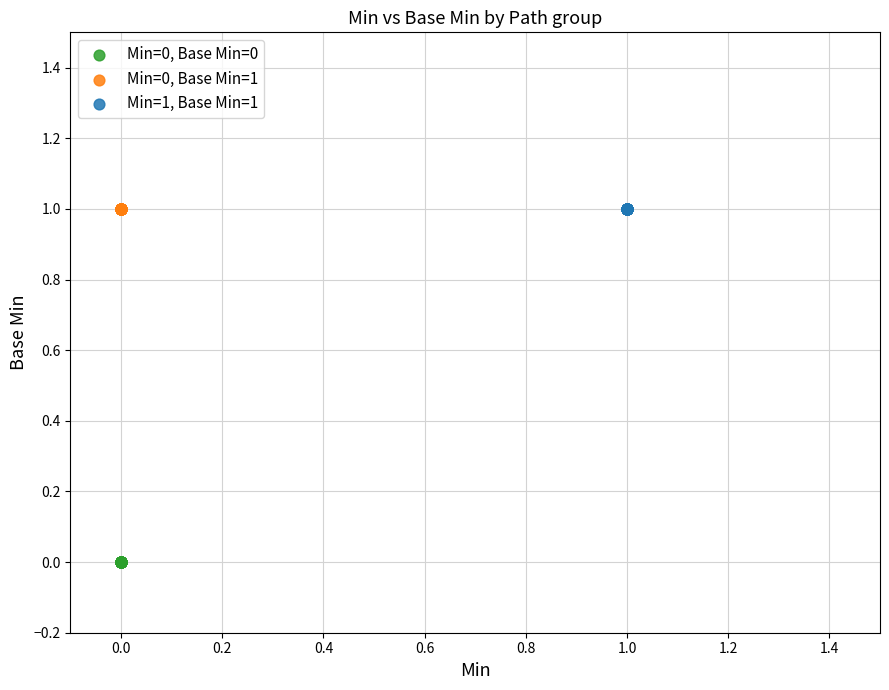

Which series contains the lowest Y value?

Min=0, Base Min=0